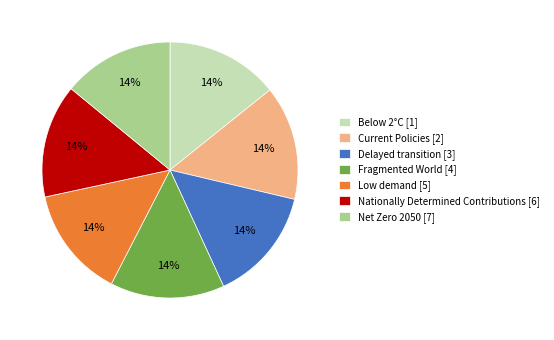

True or false: Fragmented World [4] accounts for 7% of the total.

False